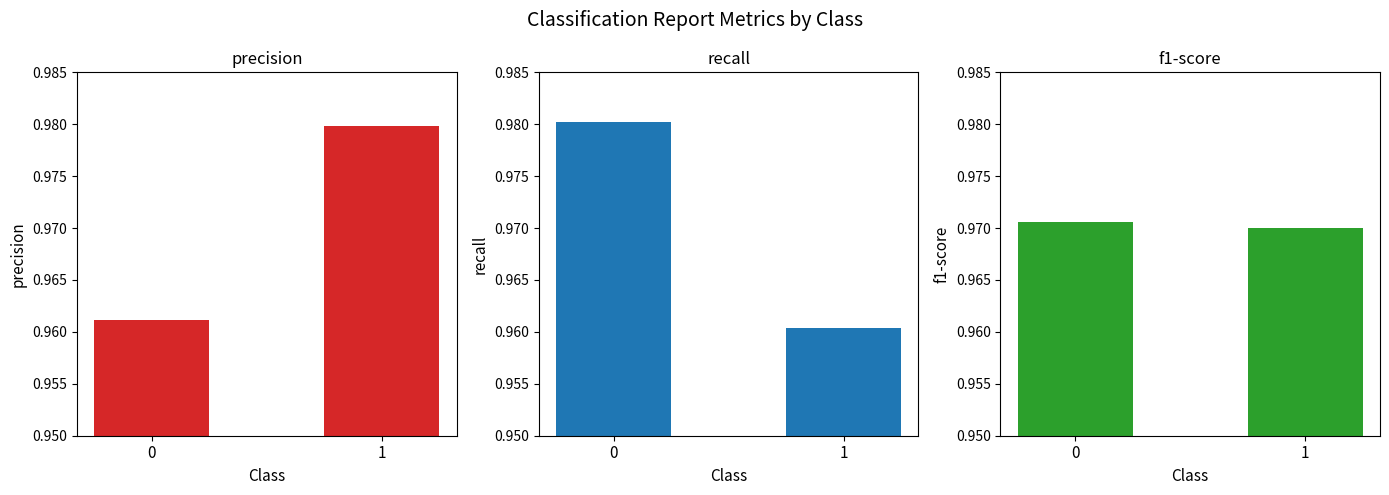

How many categories are shown in the chart?

2